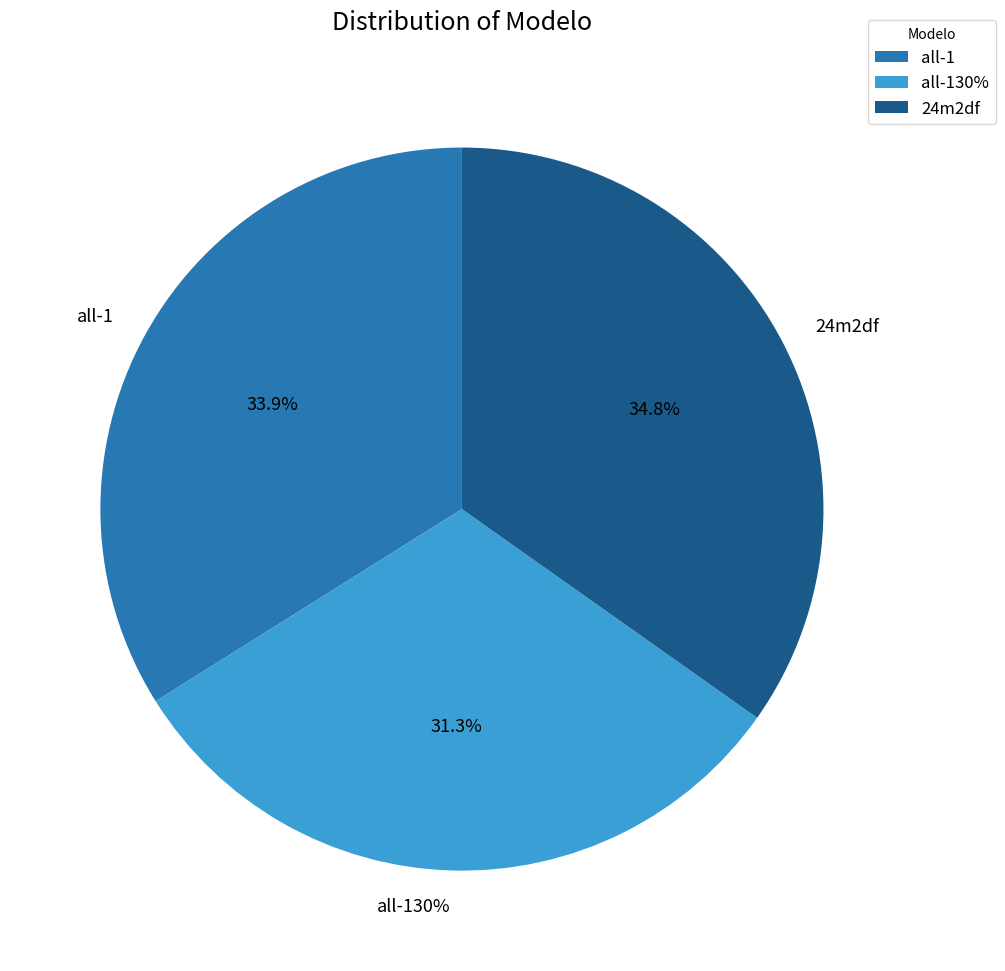

Between all-130% and all-1, which is larger?

all-1